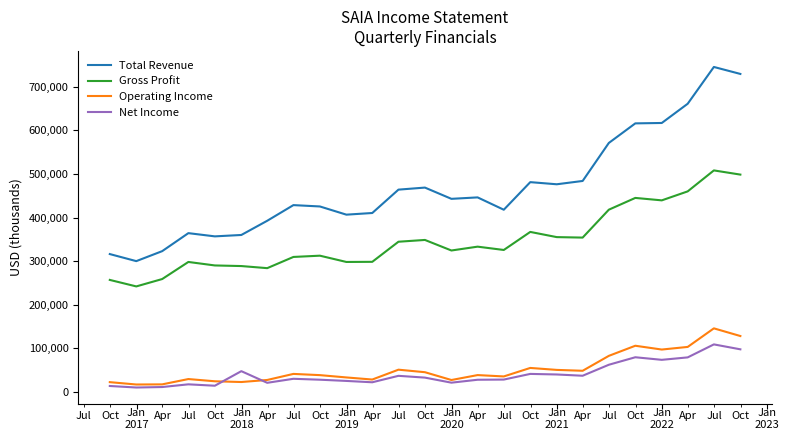

What is the lowest value of the Gross Profit series?

242200